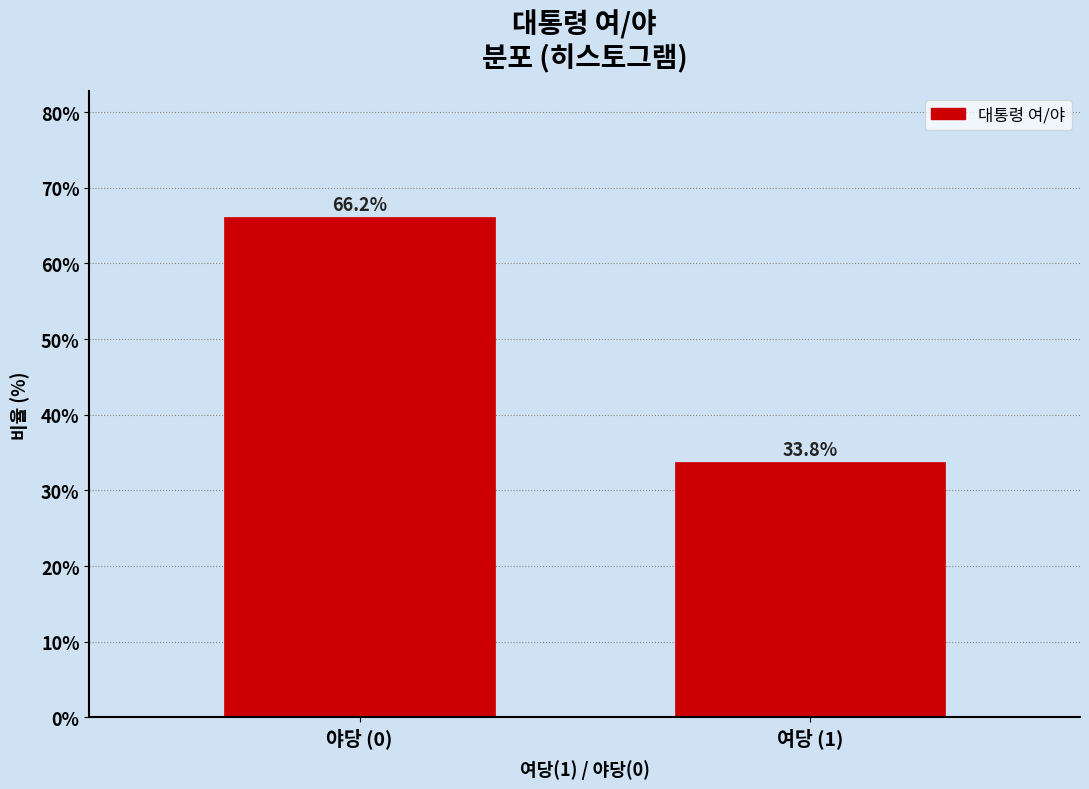

Reading right to left, list all the values displayed in this chart.

여당 (1)=33.8	야당 (0)=66.2